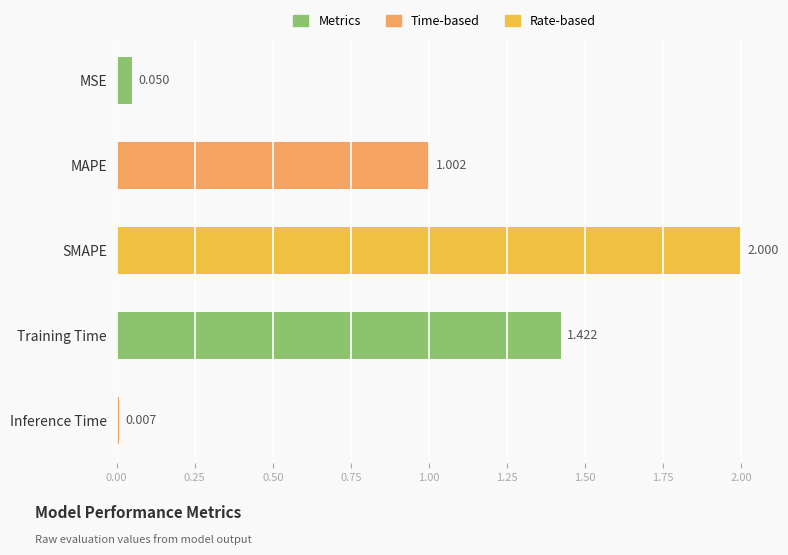

Where is the data nearest to the value 1?

MAPE